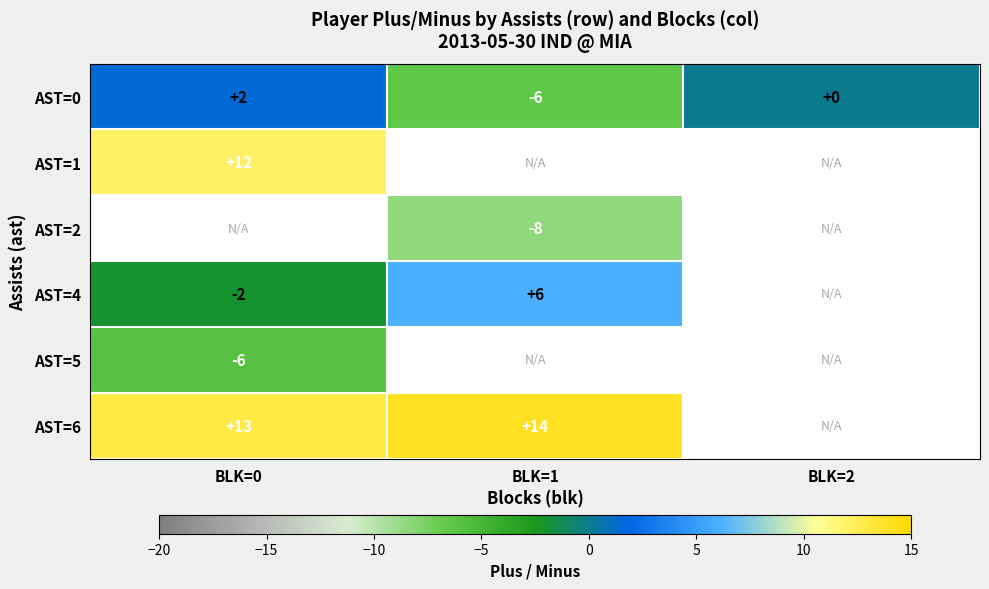

What is the difference between the maximum and minimum values in the AST=0 series?

8.0